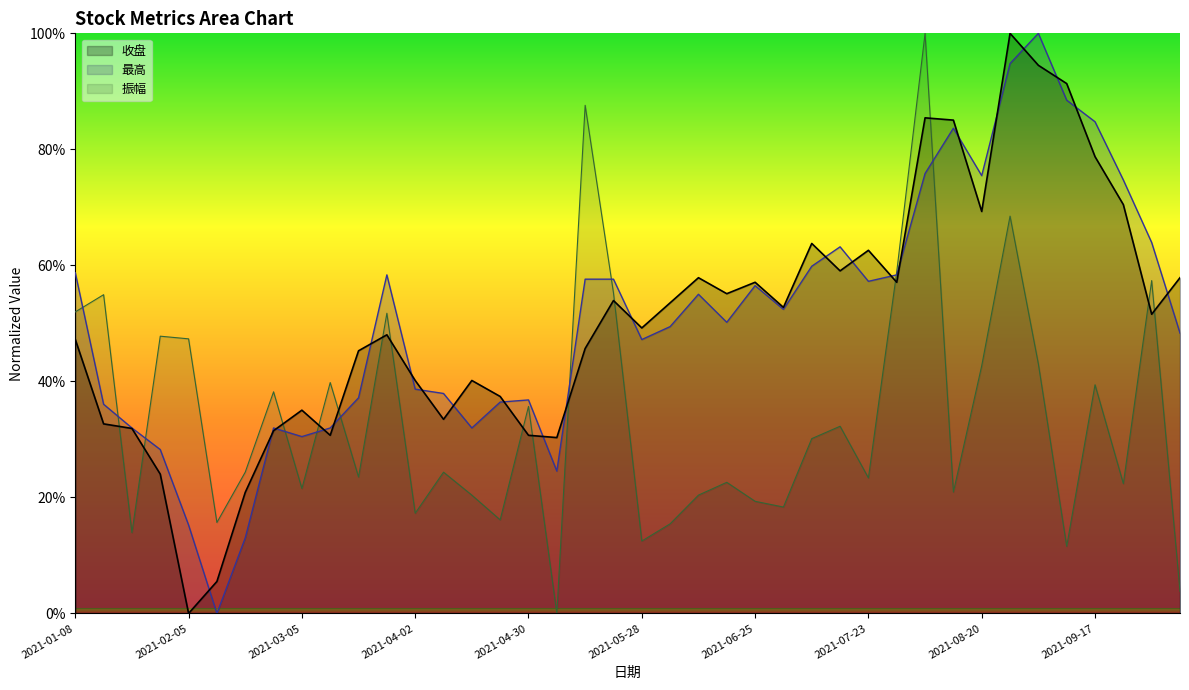

Reading right to left, what are all the values shown in this chart?

收盘: 57.9	51.6	70.5	78.7	91.3	94.5	100.0	69.3	85.0	85.4	57.1	62.6	59.1	63.8	52.8	57.1	55.1	57.9	53.5	49.2	53.9	45.7	30.3	30.7	37.4	40.2	33.5	40.2	48.0	45.3	30.7	35.0	31.5	20.9	5.5	0.0	24.0	31.9	32.7	47.2
最高: 48.3	63.9	74.7	84.8	88.5	100.0	94.8	75.5	83.6	75.8	58.4	57.2	63.2	59.9	52.4	56.5	50.2	55.0	49.4	47.2	57.6	57.6	24.5	36.8	36.4	32.0	37.9	38.7	58.4	37.2	32.0	30.5	32.0	13.0	0.0	15.2	28.3	32.0	36.1	58.7
振幅: 3.8	57.4	22.4	39.4	11.6	43.0	68.5	42.7	20.9	100.0	58.9	23.4	32.3	30.1	18.3	19.3	22.6	20.4	15.4	12.5	55.3	87.6	0.0	35.7	16.1	20.4	24.4	17.3	51.8	23.5	39.8	21.5	38.2	24.4	15.7	47.3	47.8	13.9	54.9	52.0